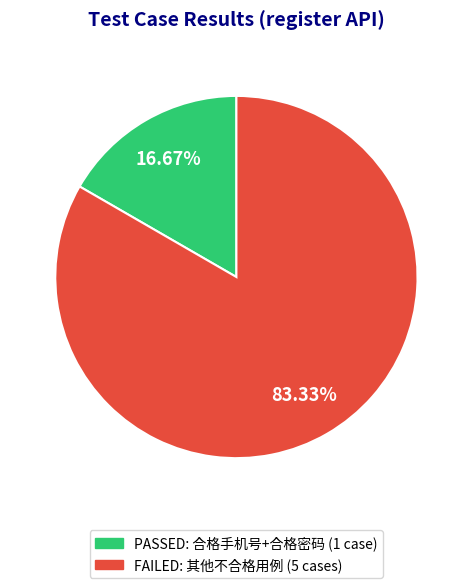

Which category has the biggest portion of the pie?

FAILED